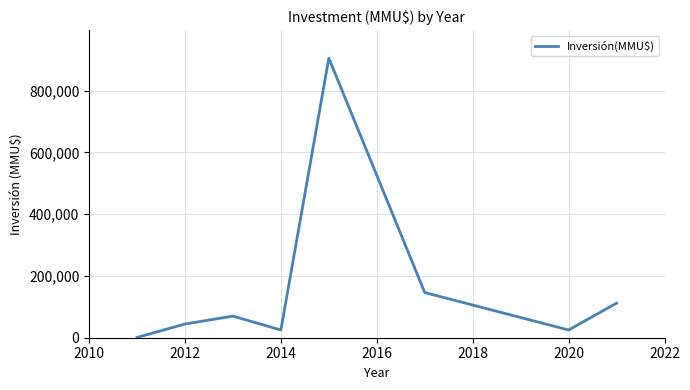

Count the number of categories in the chart.

8